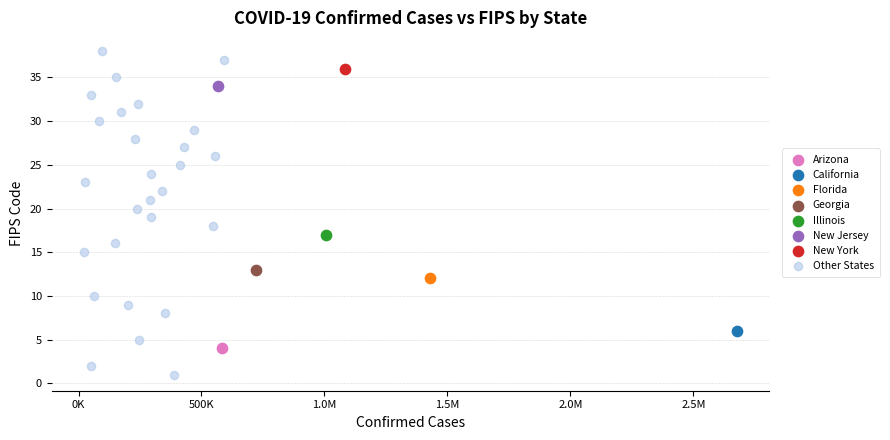

What are all the series names shown in the legend?

Arizona, California, Florida, Georgia, Illinois, New Jersey, New York, Other States